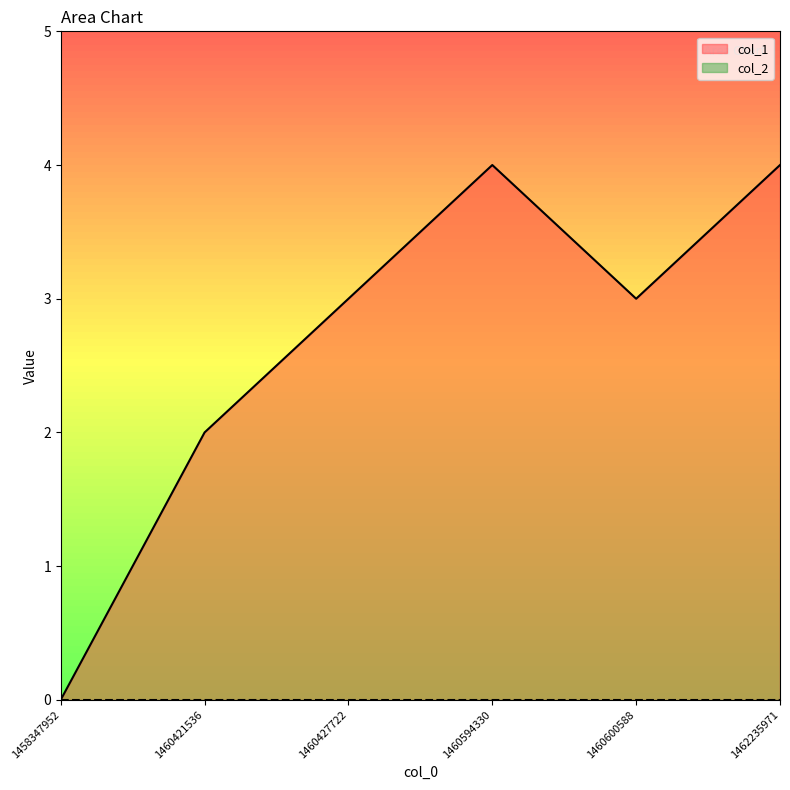

Approximately how many times larger is the value at 1460594330 compared to 1460427722?

1.3